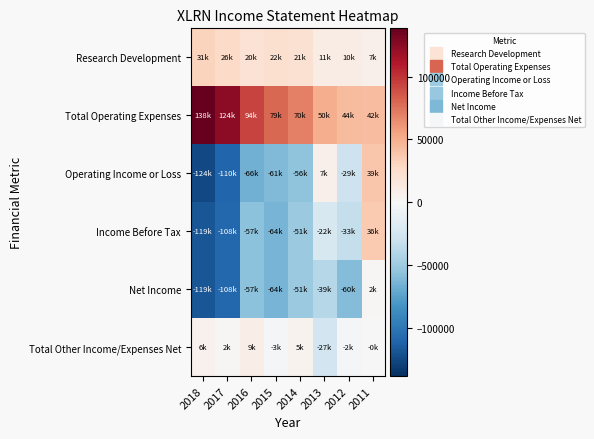

Which series has the largest range (max minus min)?

Operating Income or Loss